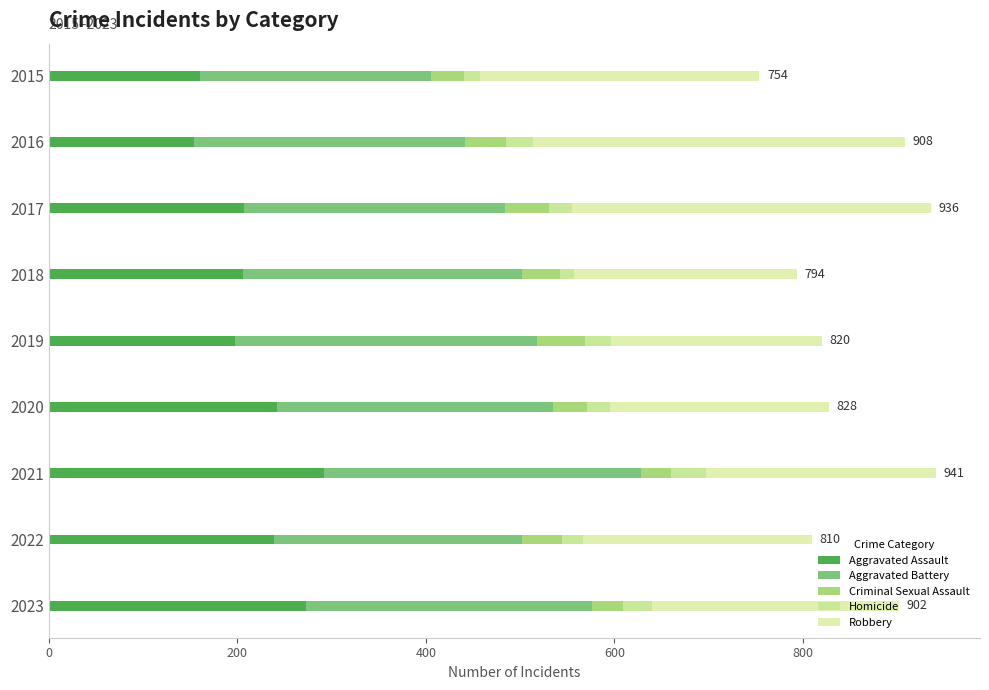

How many data points does each series have?

9